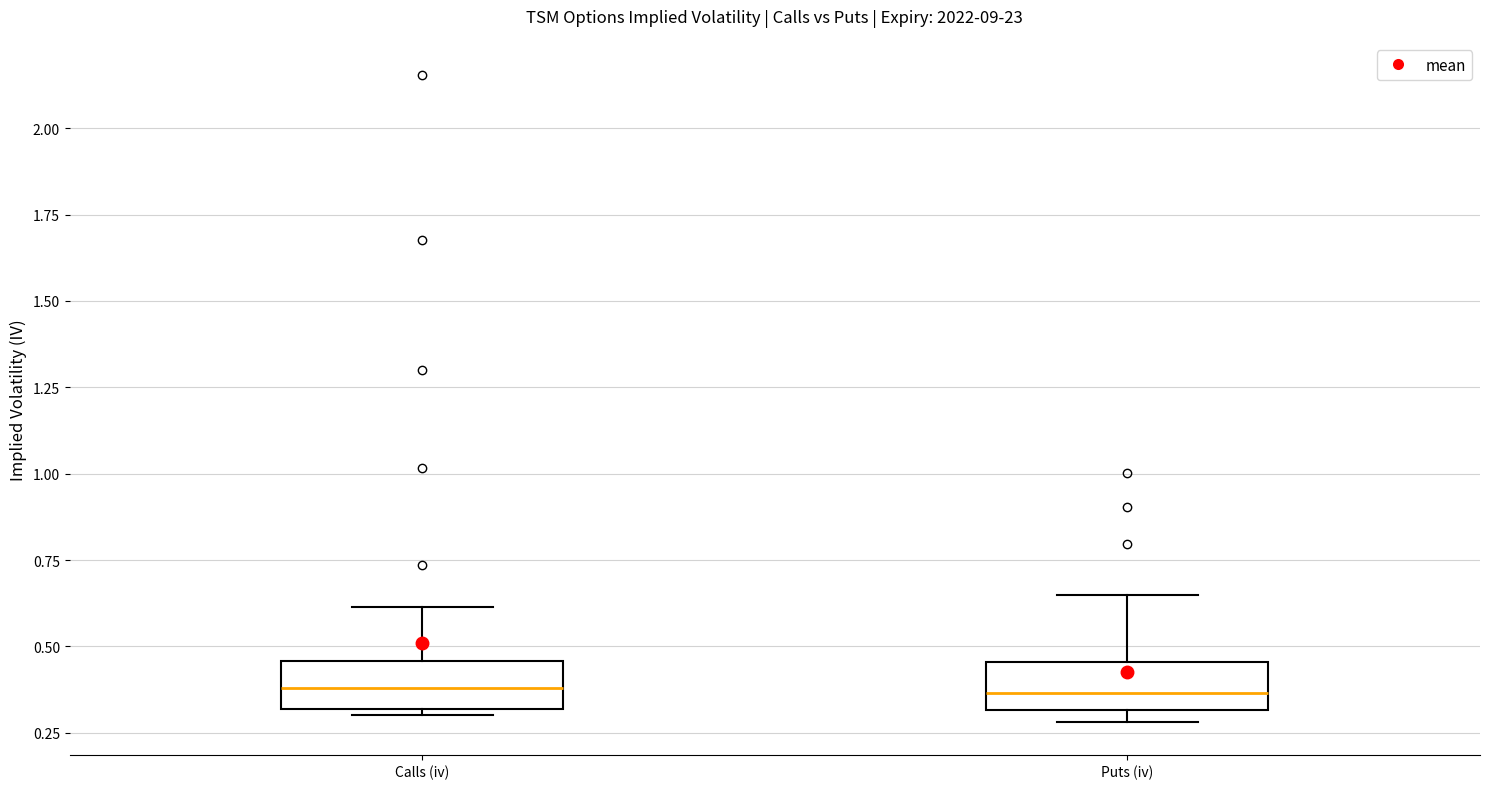

Reading left to right, read every box against the y-axis: the position of its median line, the range the box covers, and the ends of its whiskers. The values are not printed on the chart, so give them approximately, as read against the axis.

Calls (iv): median 0.40, box 0.30 to 0.45, whiskers 0.30 (just below the box's lower edge) to 0.60
Puts (iv): median 0.35, box 0.30 to 0.45, whiskers 0.30 (just below the box's lower edge) to 0.65